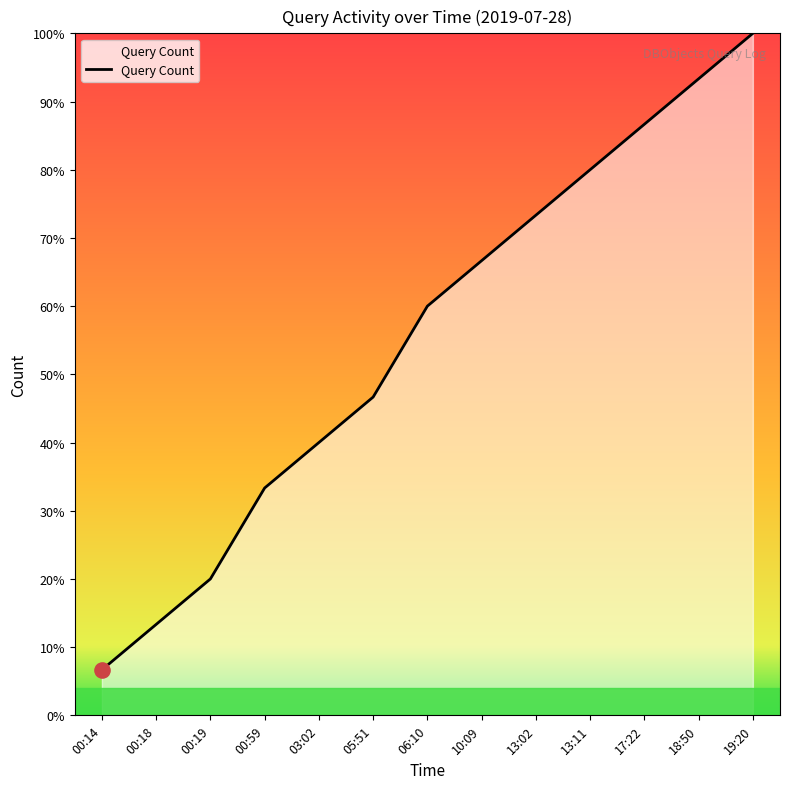

What is the change in value from 00:18 to 00:59?

+0.2